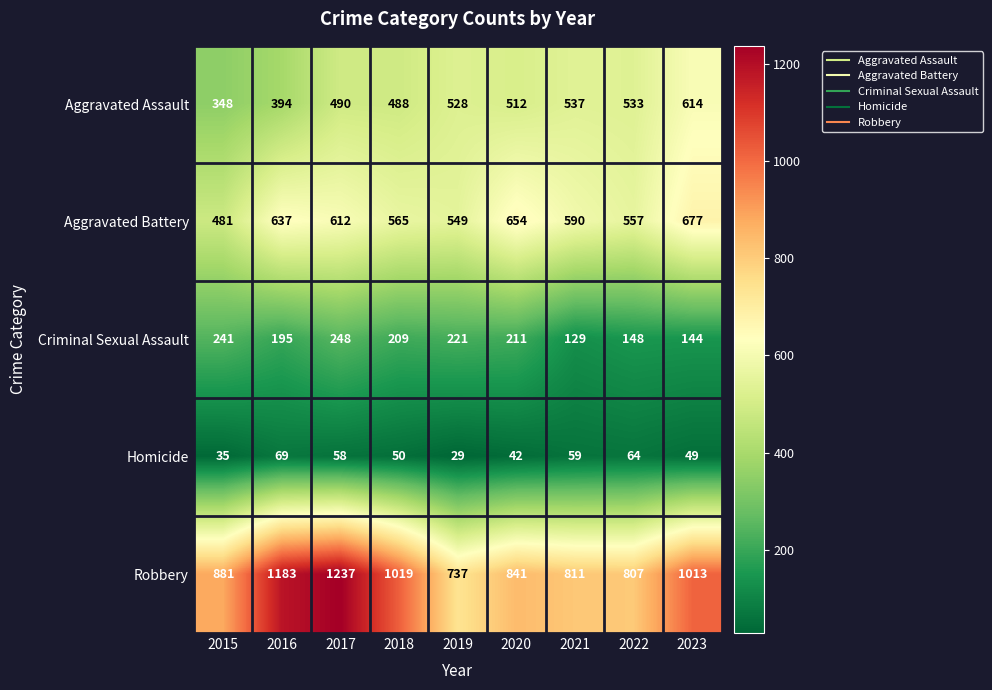

Between 2017 and 2019, which series saw the biggest shift?

Robbery